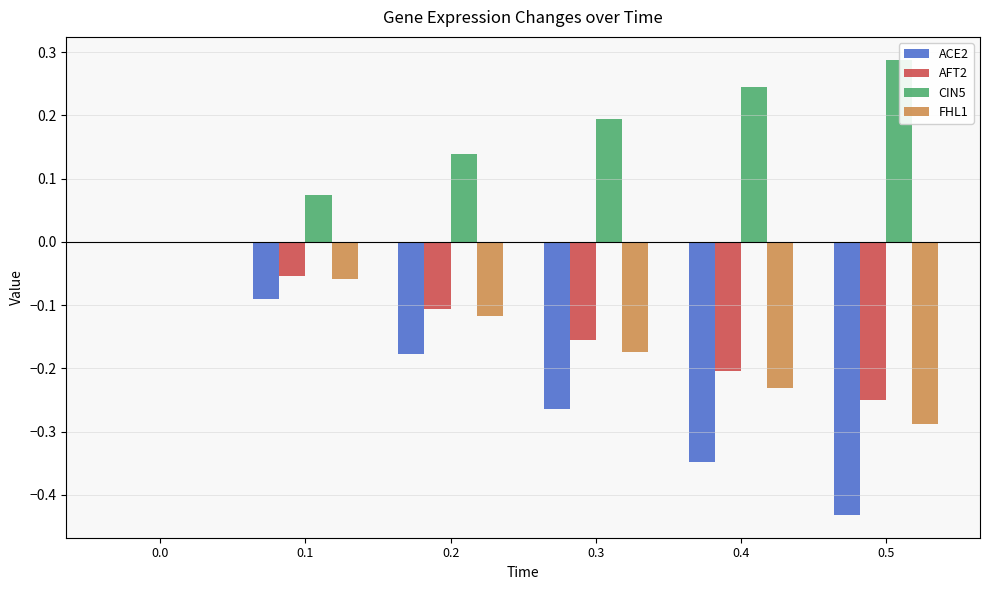

Between 0.2 and 0.4, which is larger?

0.2